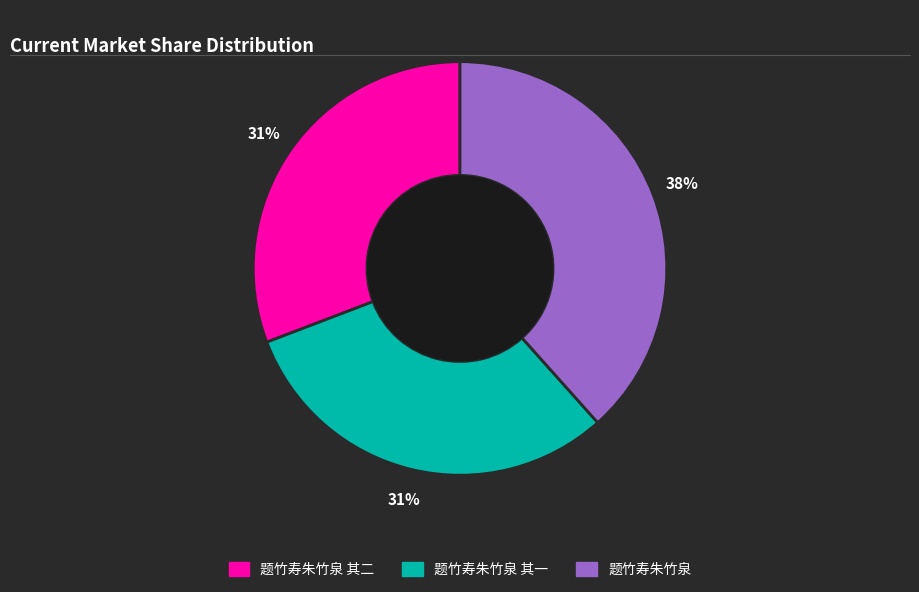

Approximately how many times larger is the value at 题竹寿朱竹泉 其一 compared to 题竹寿朱竹泉 其二?

1.0